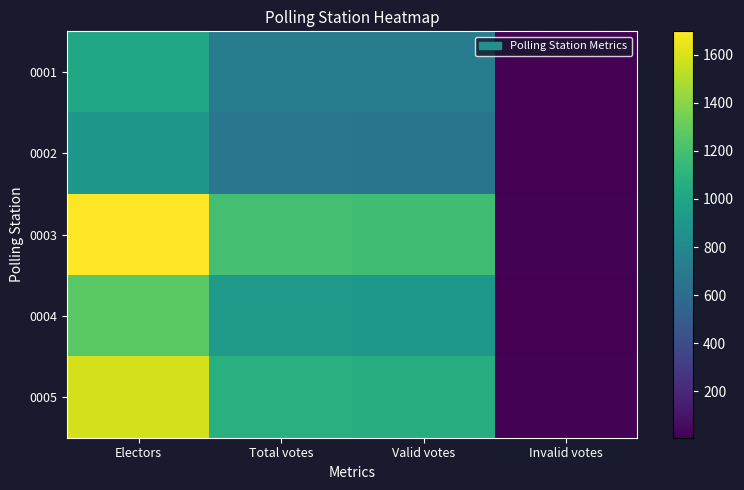

Rank the series at Total votes from highest to lowest value.

0003, 0005, 0004, 0001, 0002